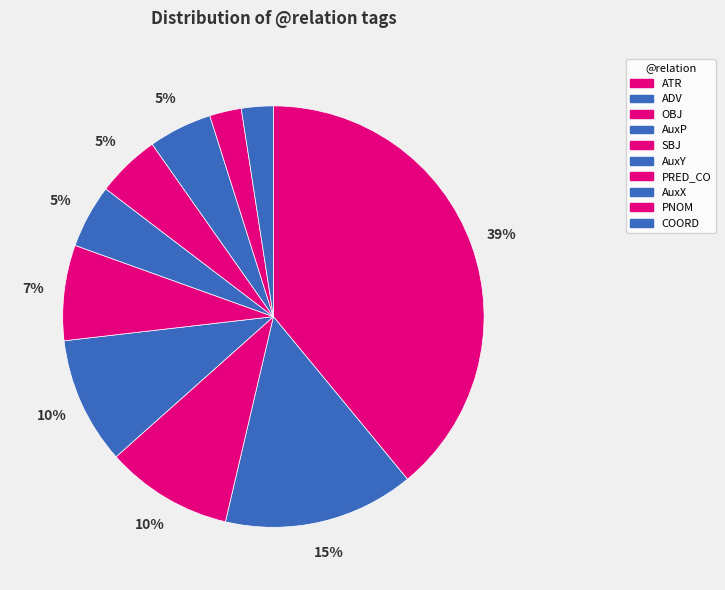

To the nearest percent, what is the difference between the PRED_CO and COORD slice percentages?

2%